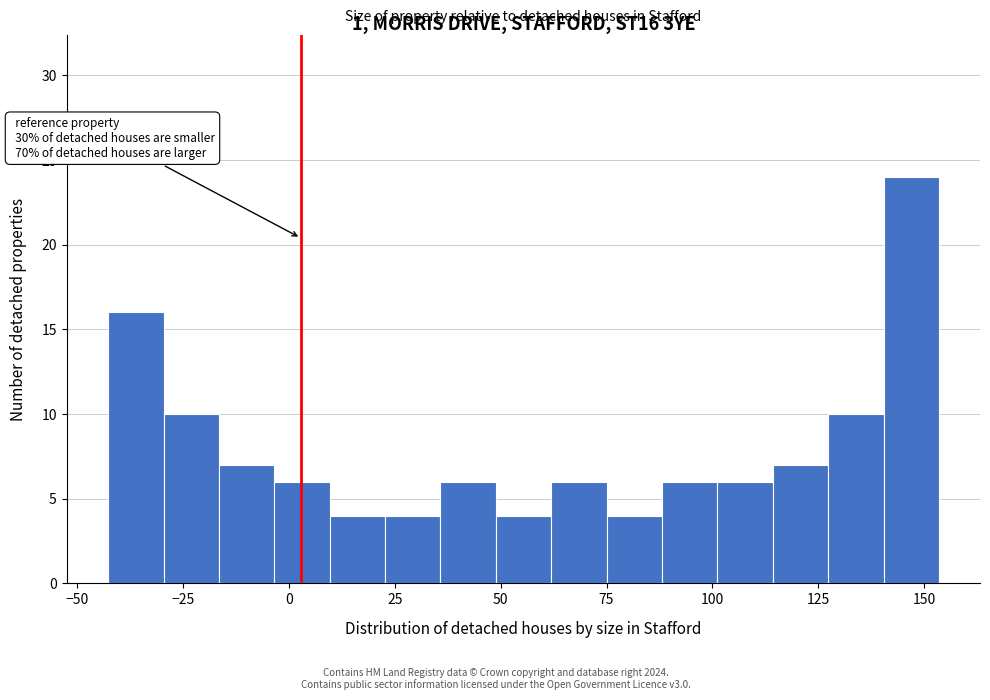

Read against the x-axis, roughly where is the centre of the tallest bar?

145